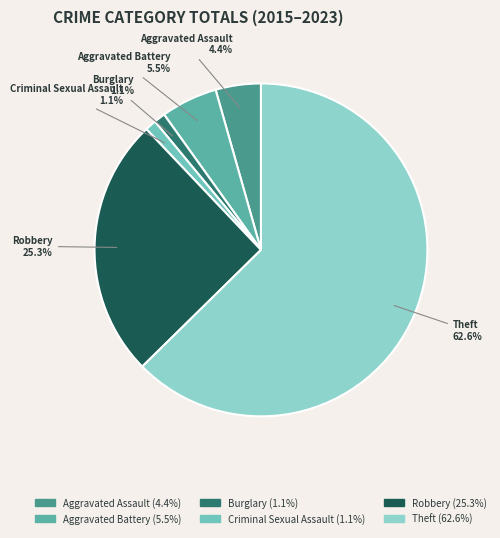

How many segments does this pie chart have?

6